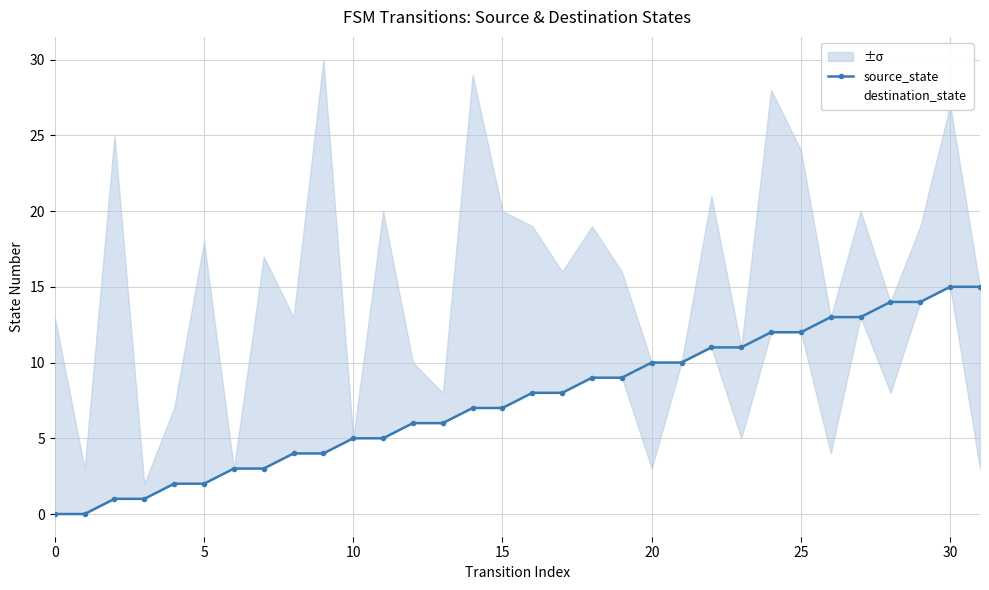

Reading left to right, extract all data points from this chart.

source_state: 0	0	1	1	2	2	3	3	4	4	5	5	6	6	7	7	8	8	9	9	10	10	11	11	12	12	13	13	14	14	15	15
destination_state: 13	3	25	2	7	18	3	17	13	30	5	20	10	8	29	20	19	16	19	16	3	10	21	5	28	24	4	20	8	19	27	3